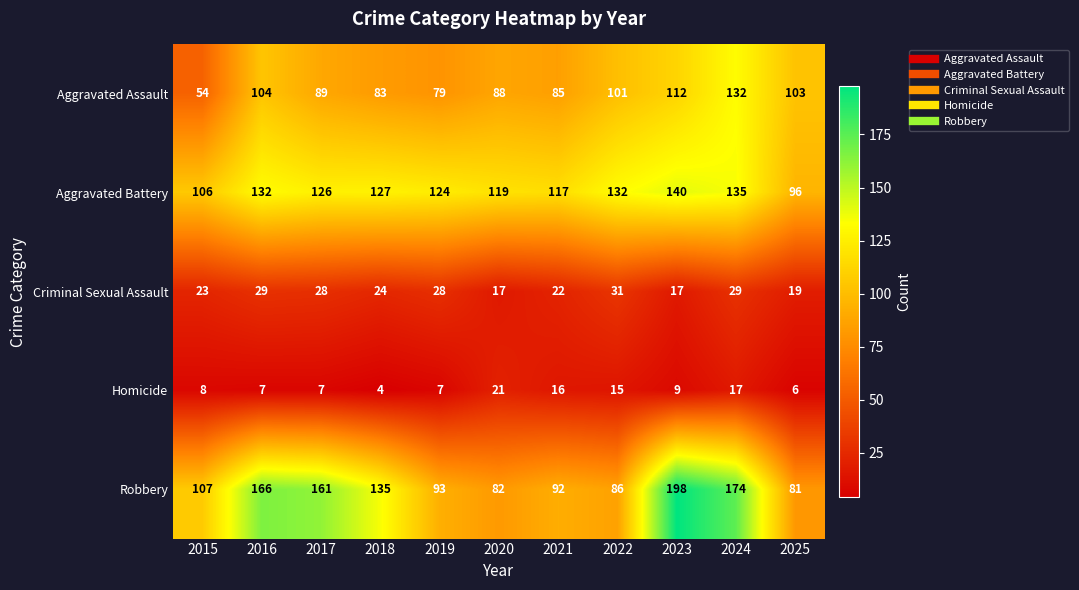

Which series changed the most between 2016 and 2018?

Robbery